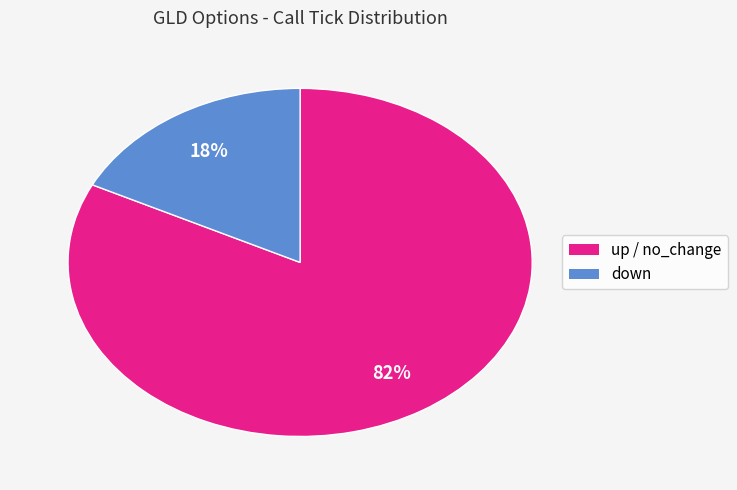

Does any single category account for the majority?

Yes